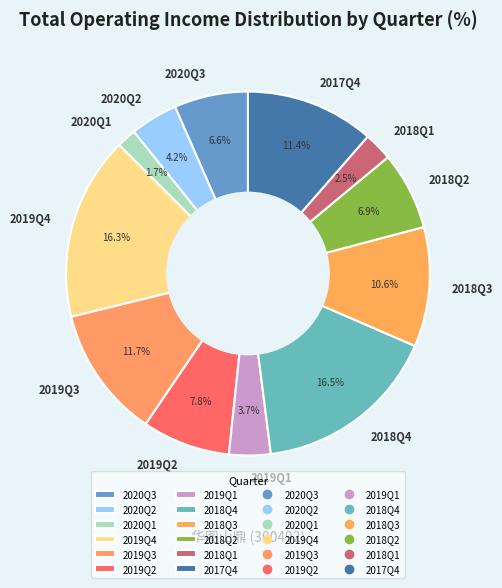

Between 2019Q1 and 2018Q3, which is larger?

2018Q3